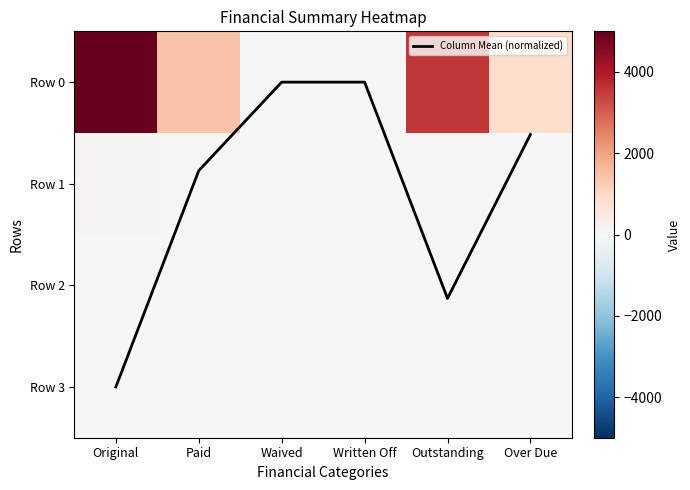

Which series has the widest spread of values?

Row 0